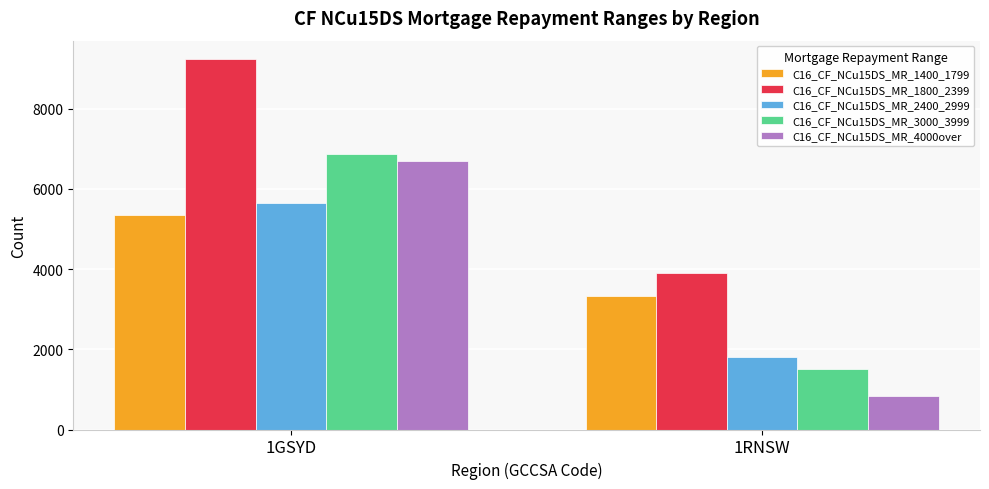

Which series has the widest spread of values?

C16_CF_NCu15DS_MR_4000over